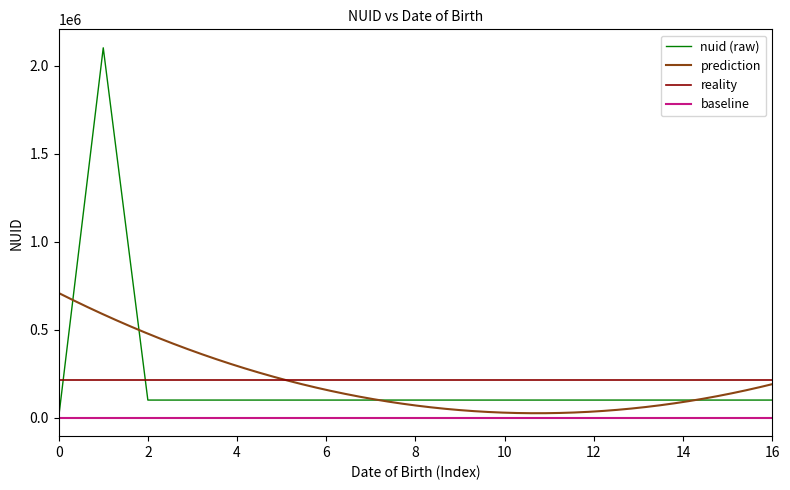

What is the average value?

211837